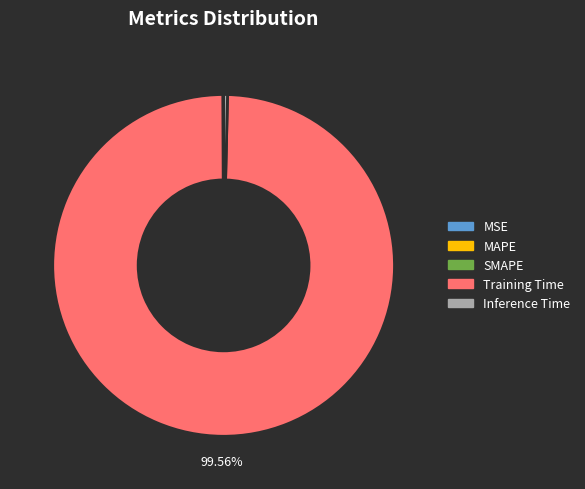

Is there any slice that represents more than half of the pie?

Yes